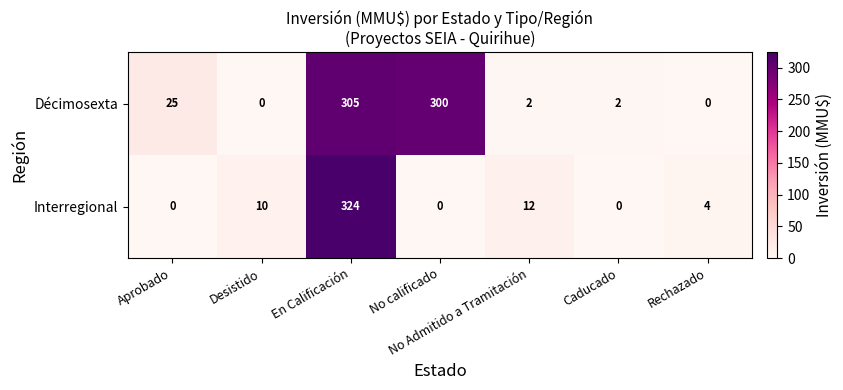

List the series in order of their peak value, highest first.

Interregional, Décimosexta